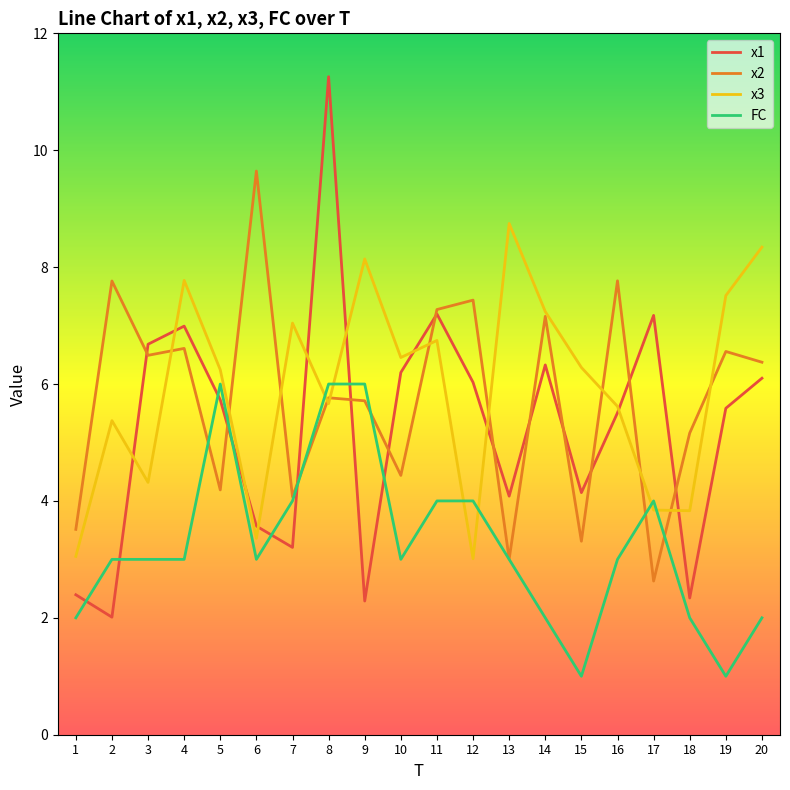

Is it true that FC equals 3.0 at 6?

True